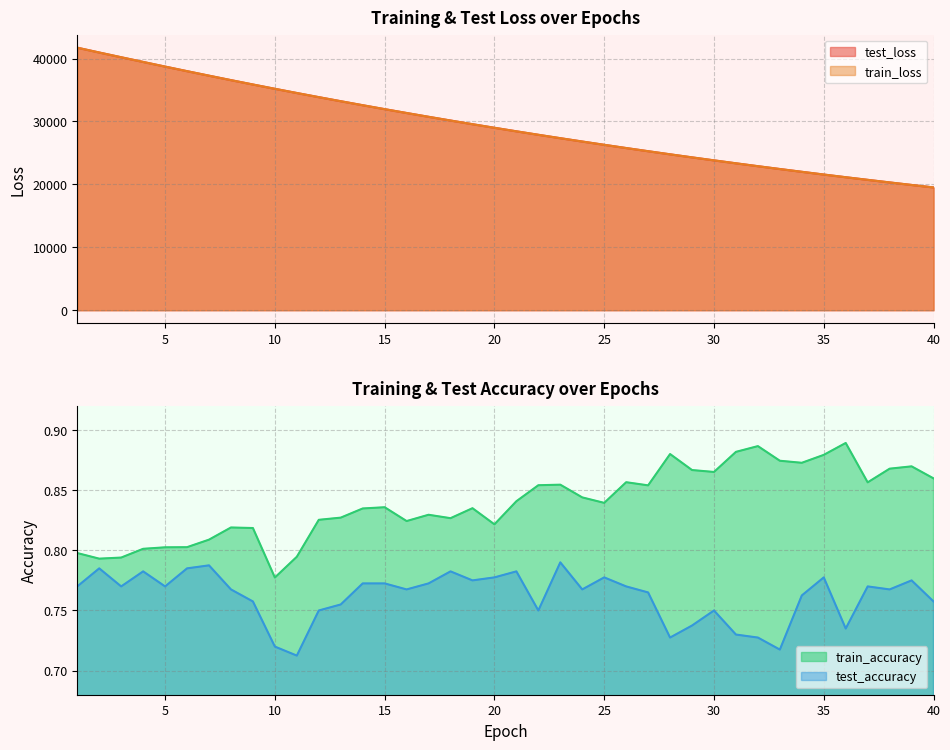

How many values in the test_loss series are below 29002?

20